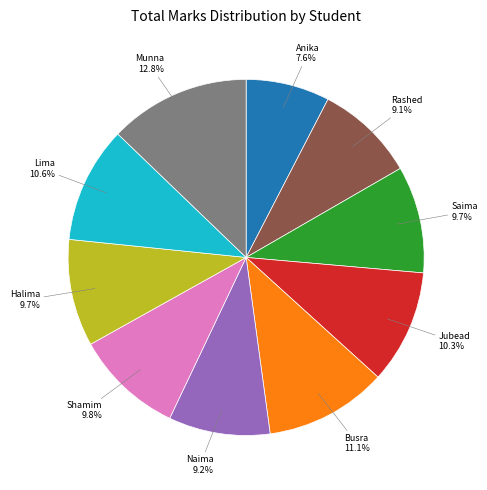

Do Anika and Shamim together represent more than half of the pie?

No